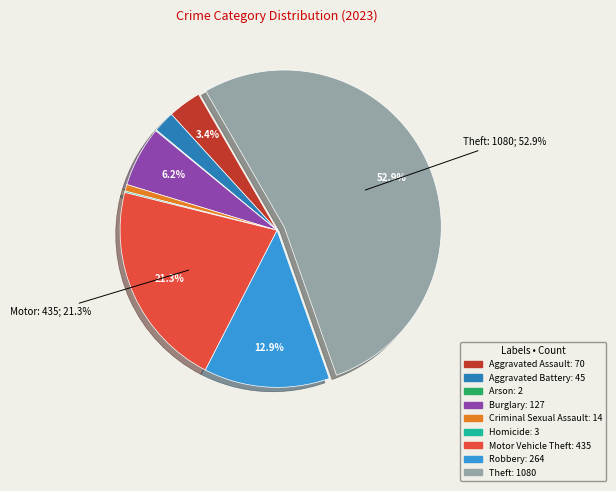

To the nearest percent, what is the average slice percentage?

11%